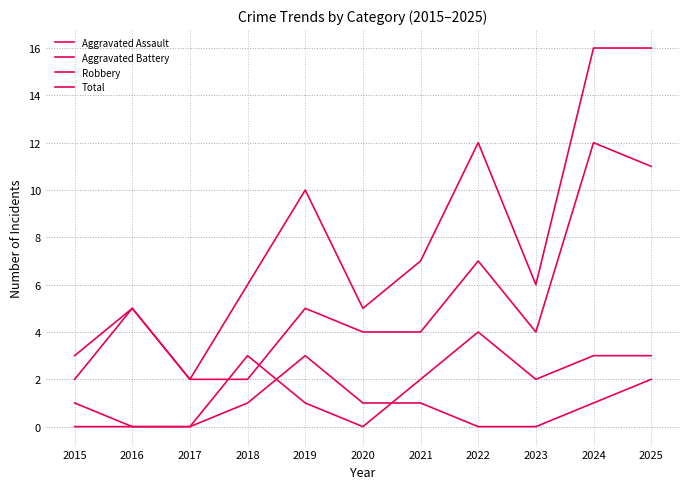

Is this an area chart (filled region under the line)?

No